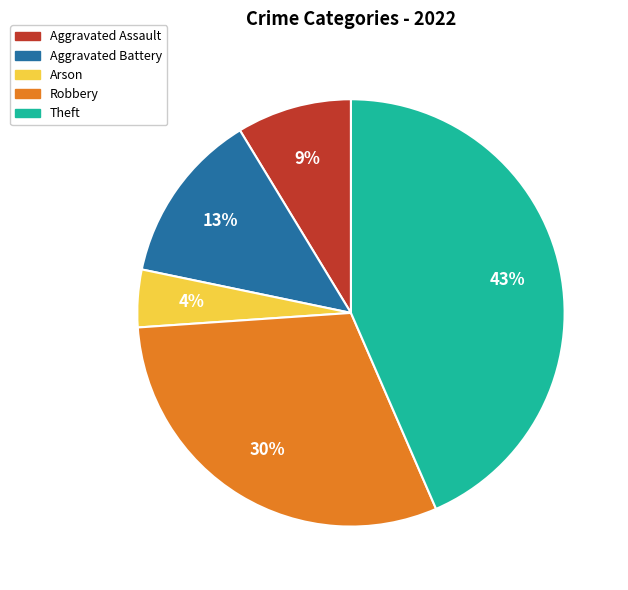

Which has a higher value, Aggravated Battery or Aggravated Assault?

Aggravated Battery